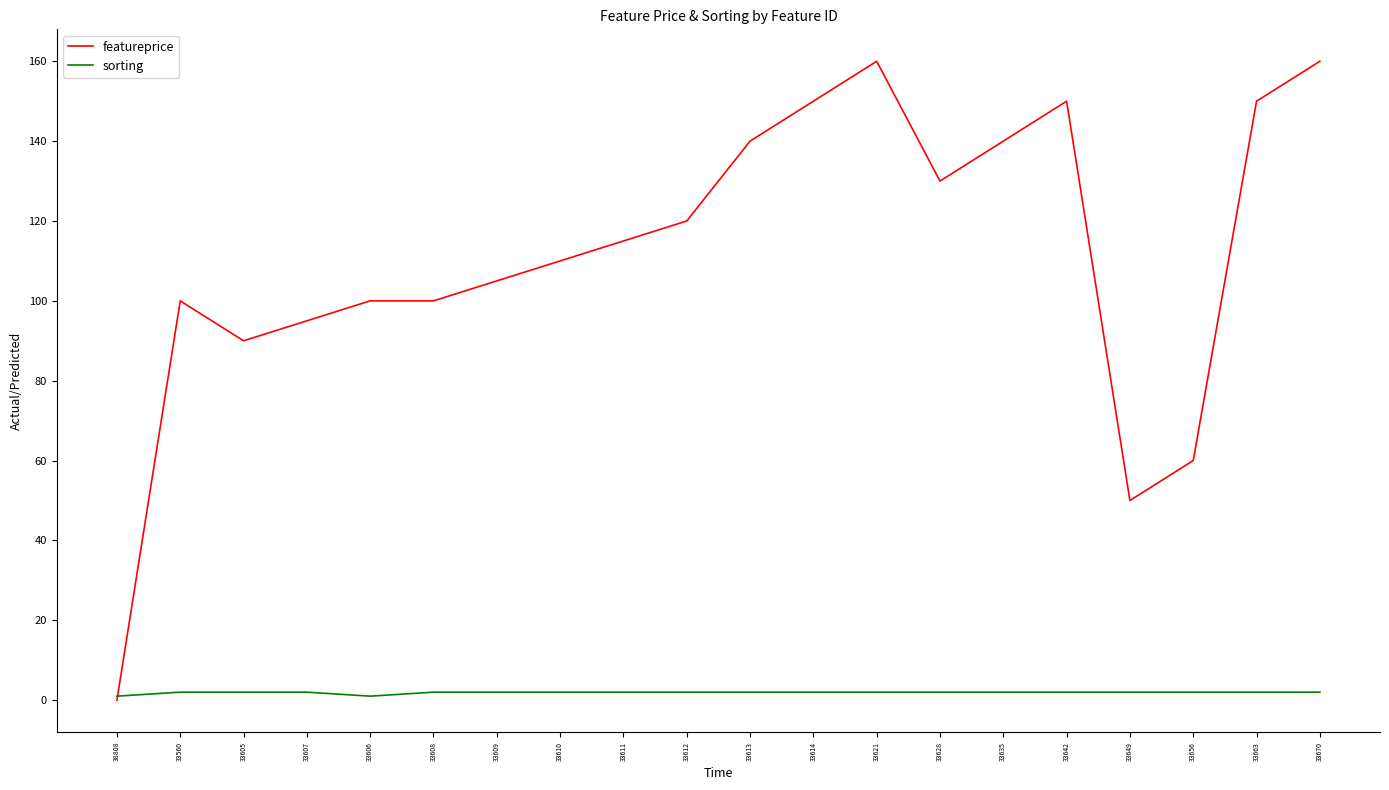

At which category does featureprice reach its first local valley?

33605